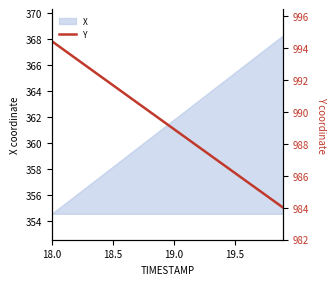

What is the minimum value shown in the chart?

984.0